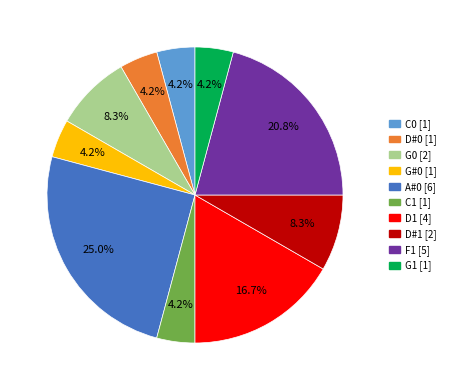

Is there any slice that represents more than half of the pie?

No